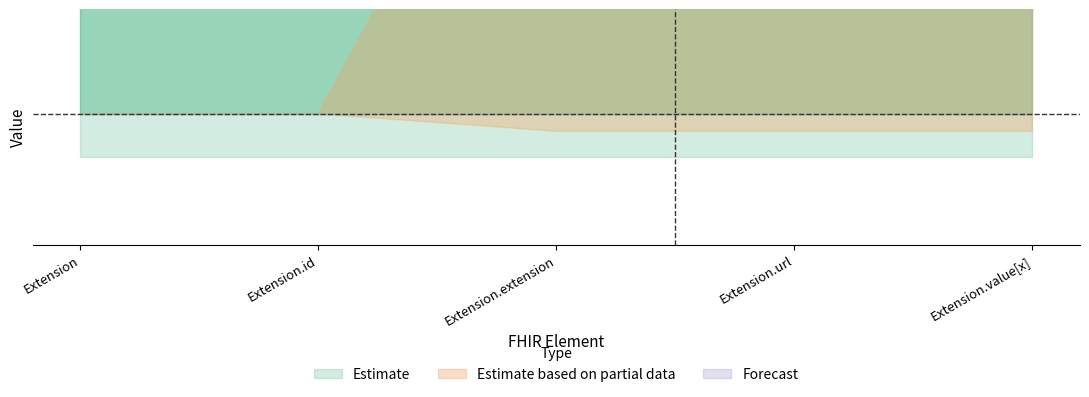

True or false: Min and Base Min intersect in this chart.

False